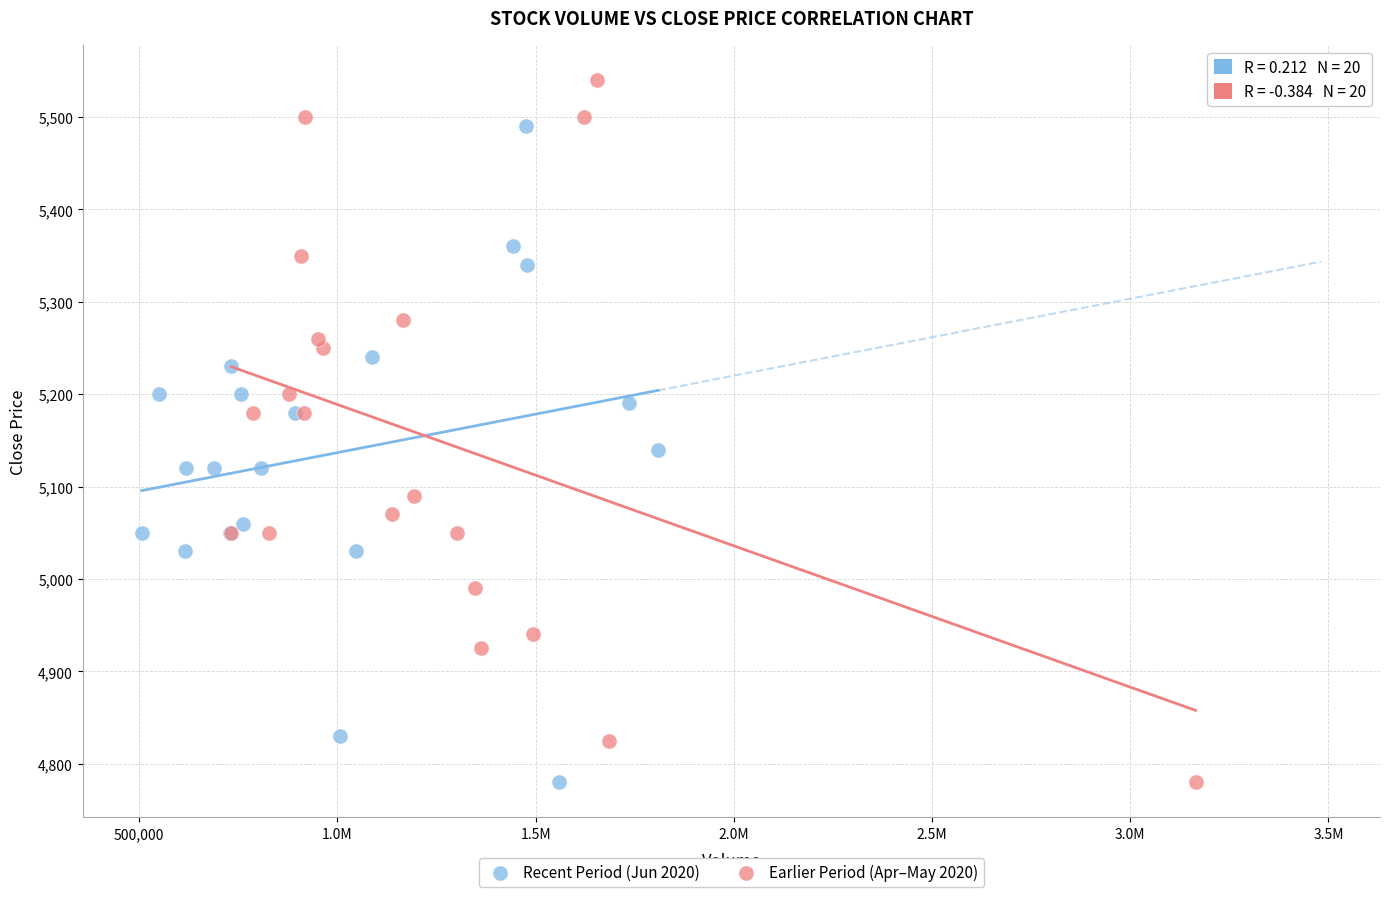

Which series has the largest Y range (max minus min)?

Earlier Period (Apr–May 2020)